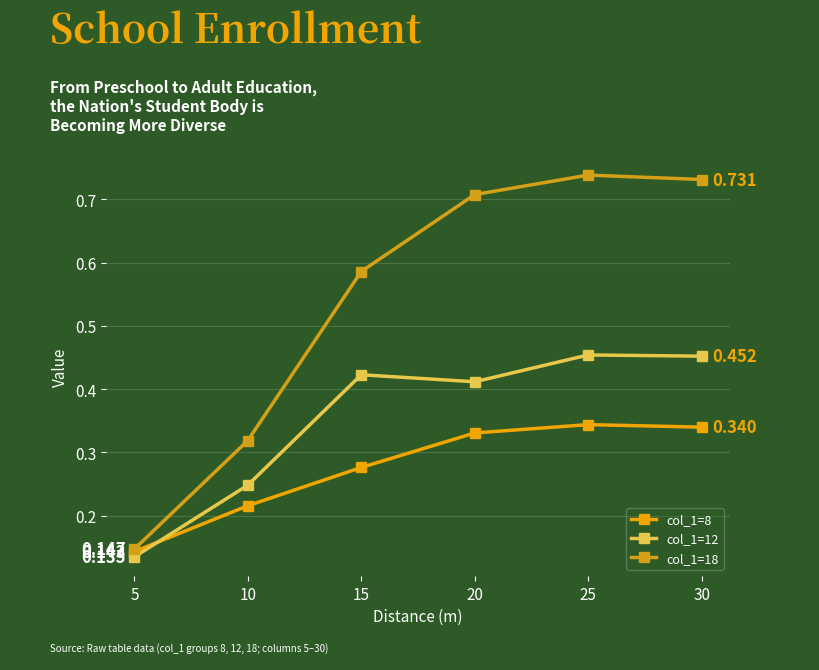

Is it true that col_1=18 equals 0.7 at 30?

True